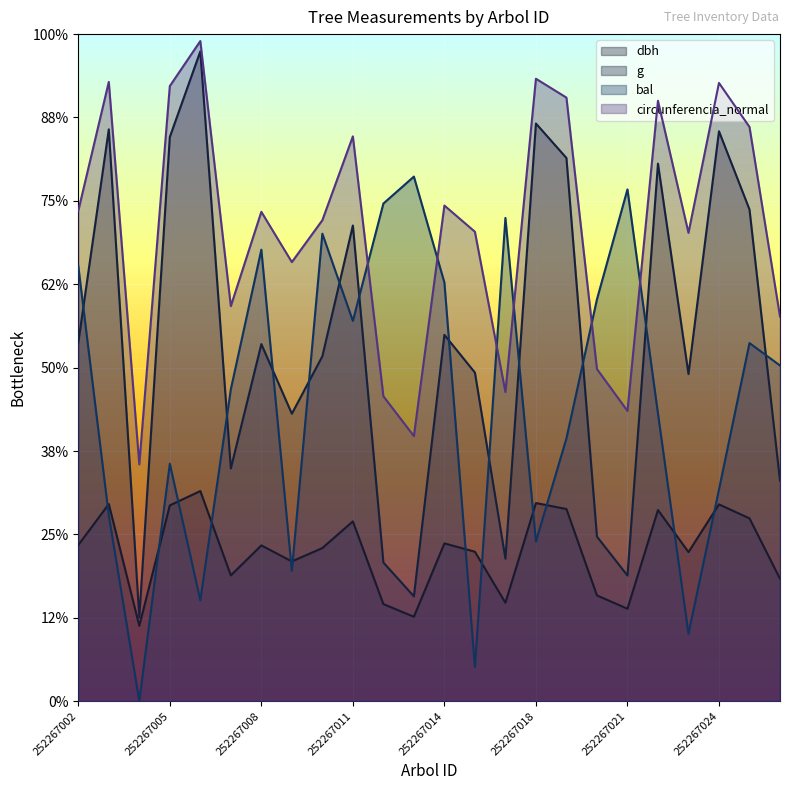

In g, how many points are higher than both neighbors (excluding endpoints)?

8